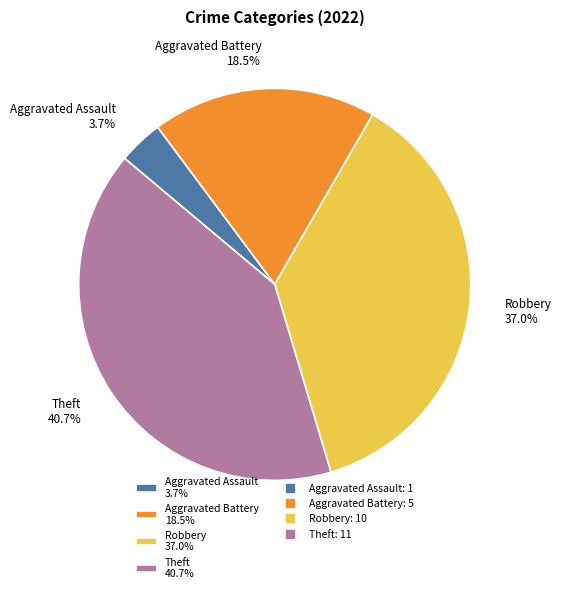

Rank the categories by value from lowest to highest.

Aggravated Assault 3.7%, Aggravated Battery 18.5%, Robbery 37.0%, Theft 40.7%